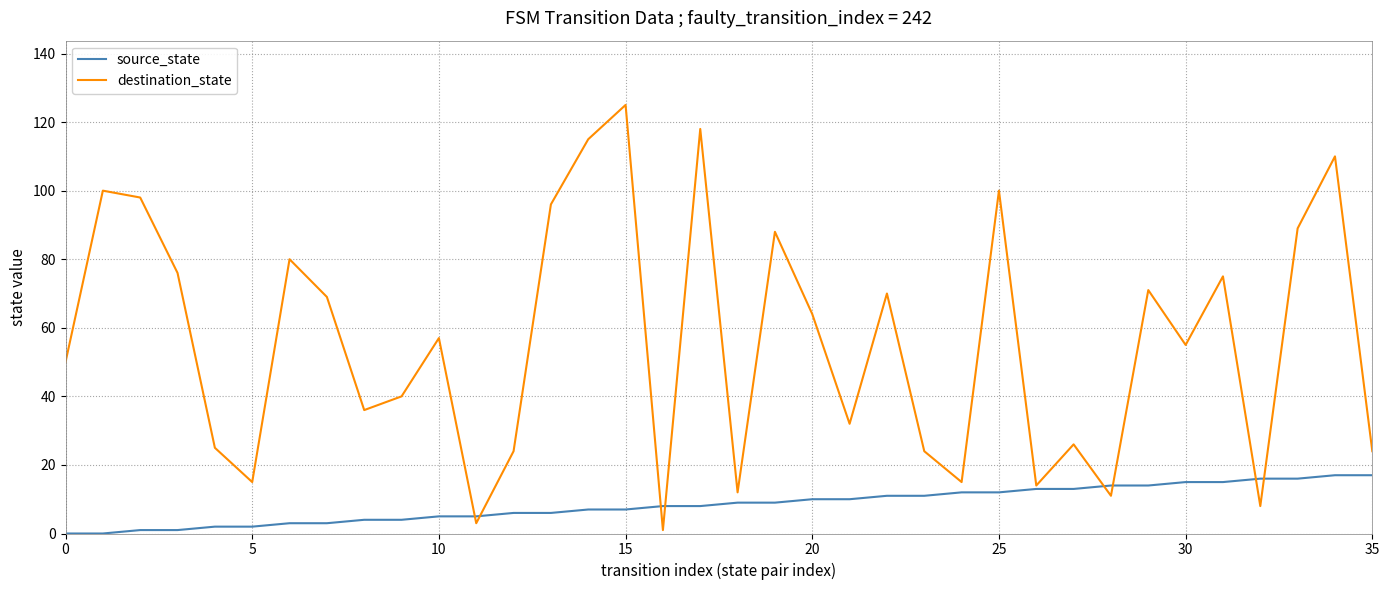

Rank the series by their average value, from lowest to highest.

source_state, destination_state